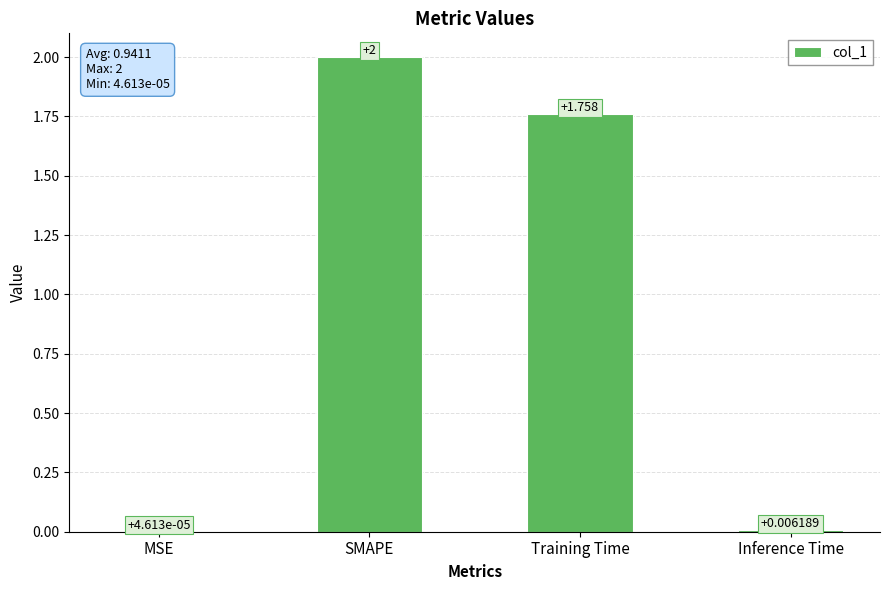

Where does the data first go above 1?

SMAPE